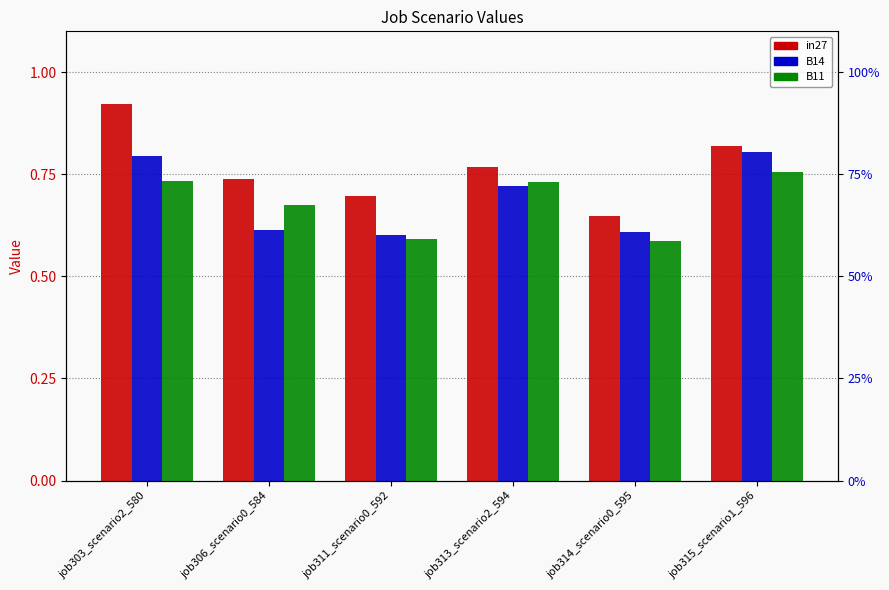

What is the total value across all series at job313_scenario2_594?

2.2